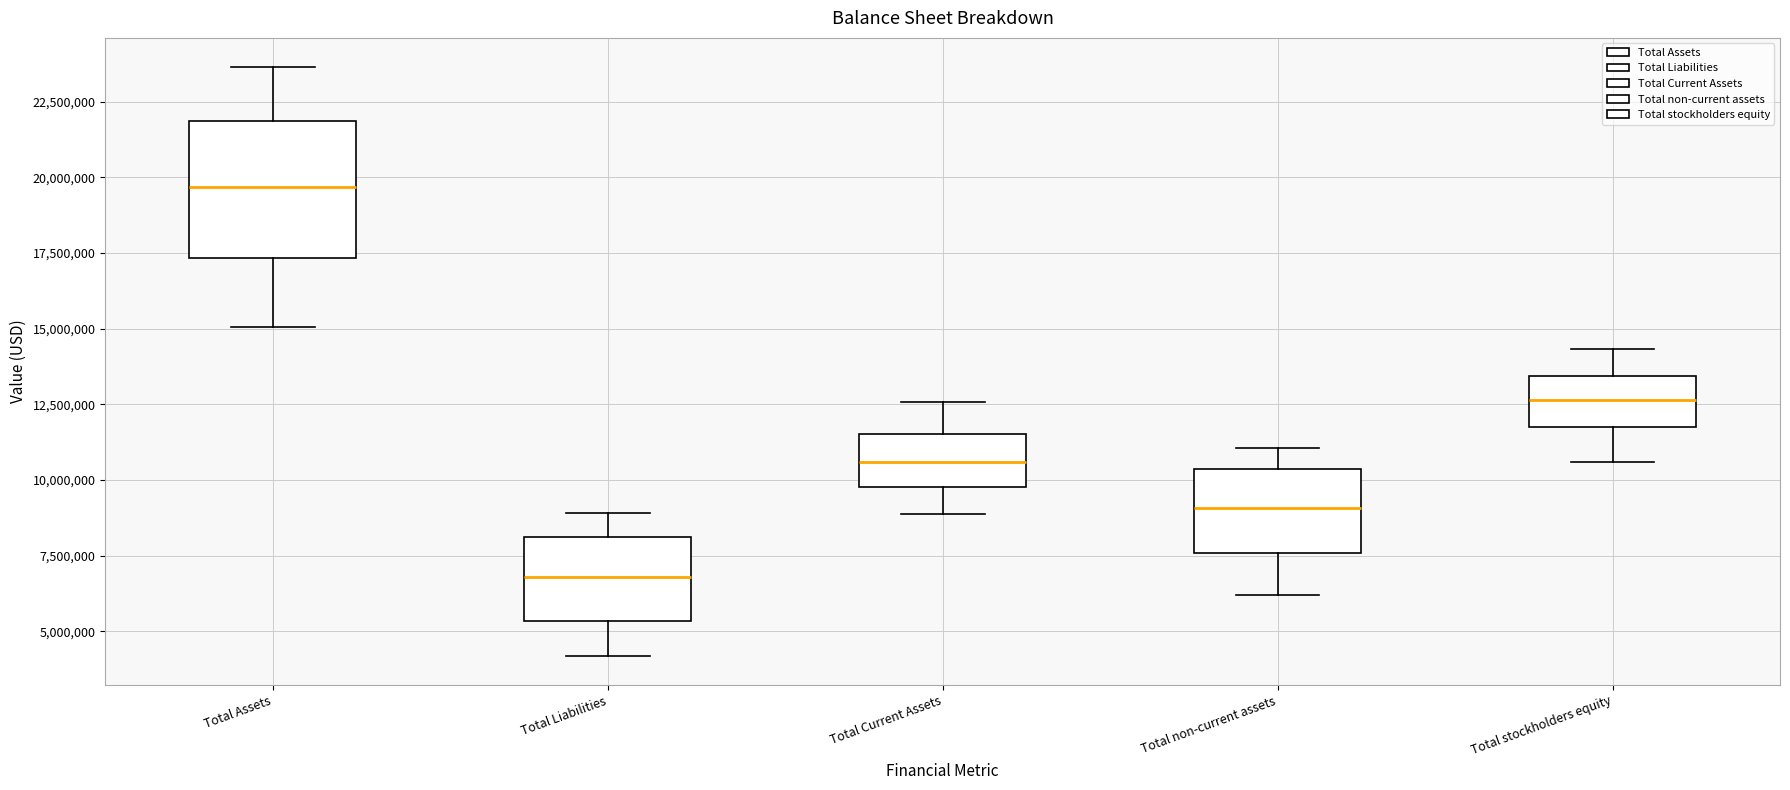

Reading left to right, transcribe this box plot: for each box, give where its median line is, the range the box spans, and where its two whiskers end, as read against the y-axis. The values are not printed on the chart, so give them approximately, as read against the axis.

Total Assets: median 19500000, box 17500000 to 22000000, whiskers 15000000 to 23500000
Total Liabilities: median 7000000, box 5500000 to 8000000, whiskers 4000000 to 9000000
Total Current Assets: median 10500000, box 10000000 to 11500000, whiskers 9000000 to 12500000
Total non-current assets: median 9000000, box 7500000 to 10500000, whiskers 6000000 to 11000000
Total stockholders equity: median 12500000, box 11500000 to 13500000, whiskers 10500000 to 14500000